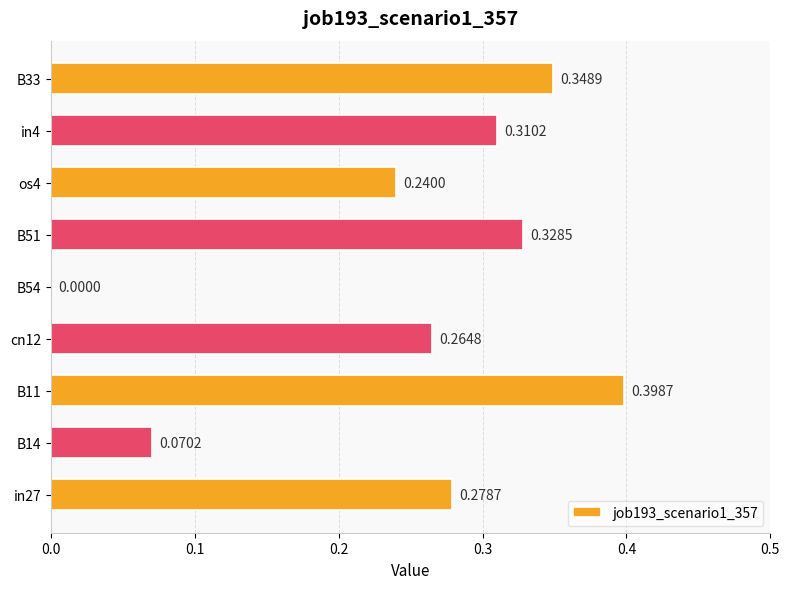

Between B54 and os4, which is larger?

os4